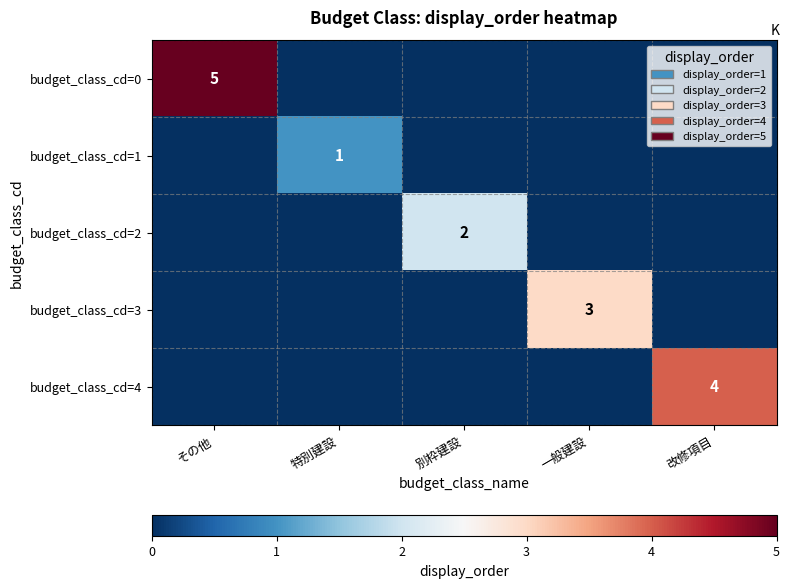

The value of budget_class_cd=0 at 別枠建設 is -3. True or false?

False